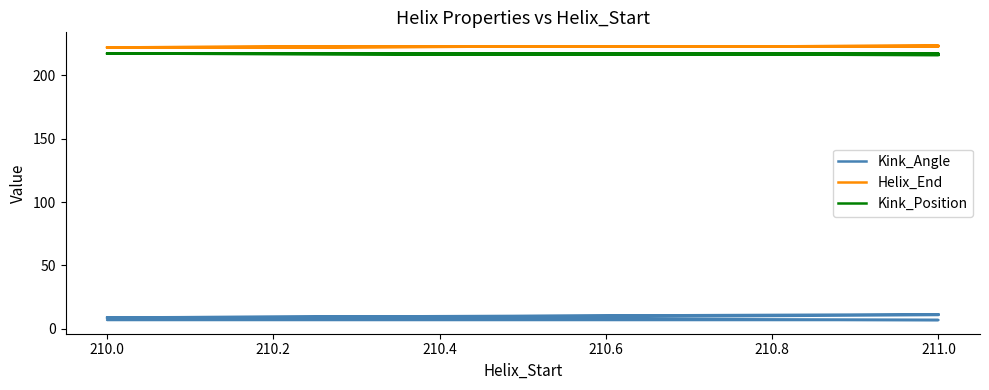

Is this an area chart (filled region under the line)?

No